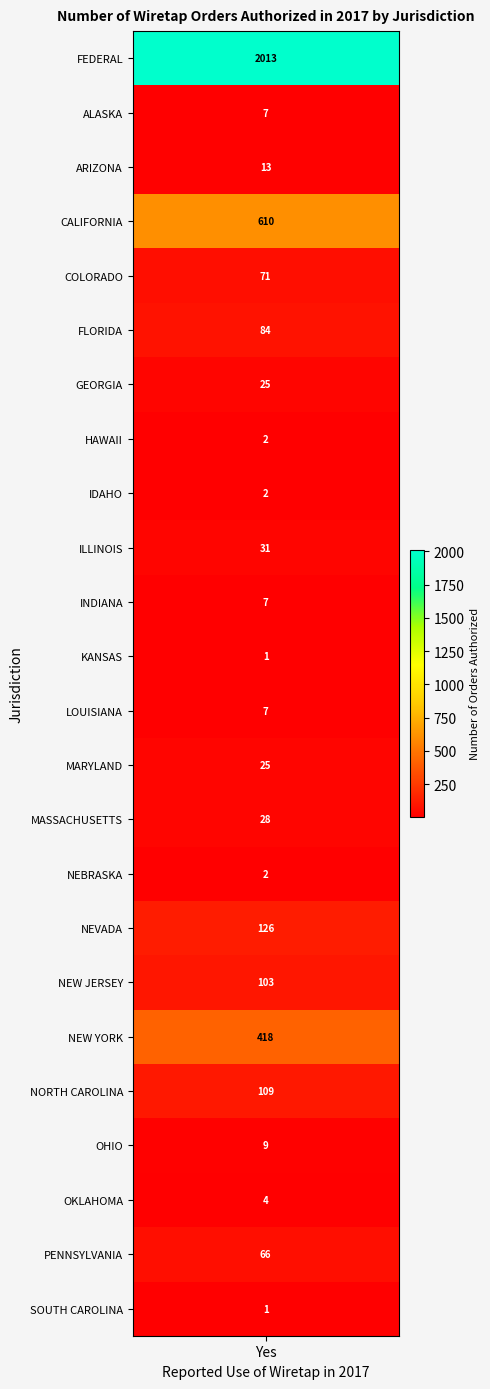

What is the sum of all values?

3764